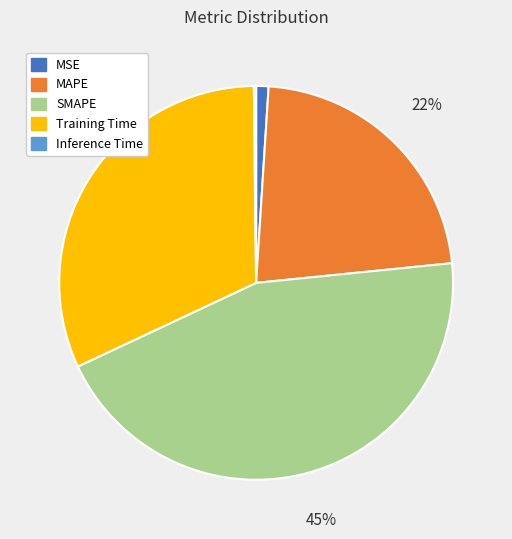

Combined, do SMAPE and MAPE account for over 50%?

Yes